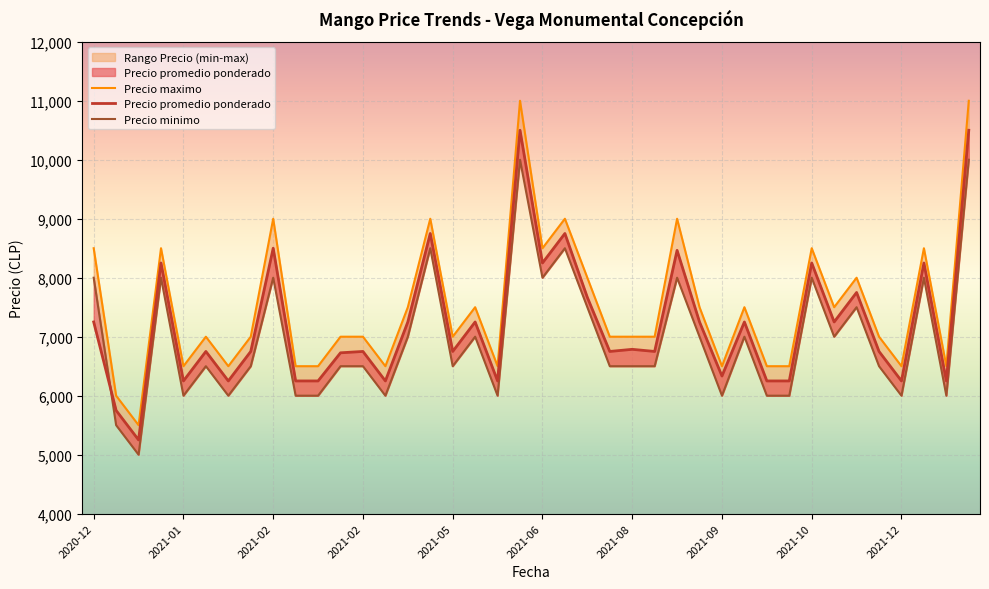

How many interior local valleys does the Precio promedio ponderado series have?

13